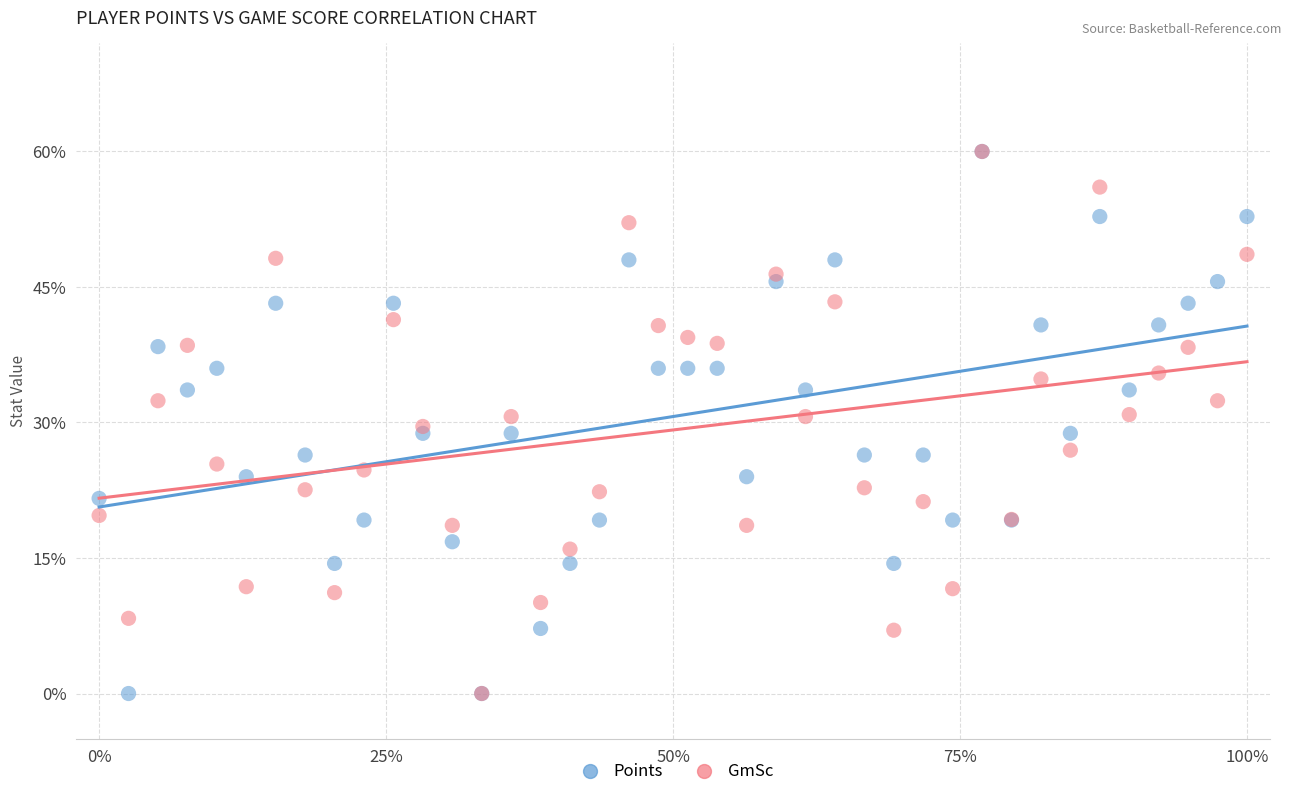

What are all the series names shown in the legend?

Points, GmSc